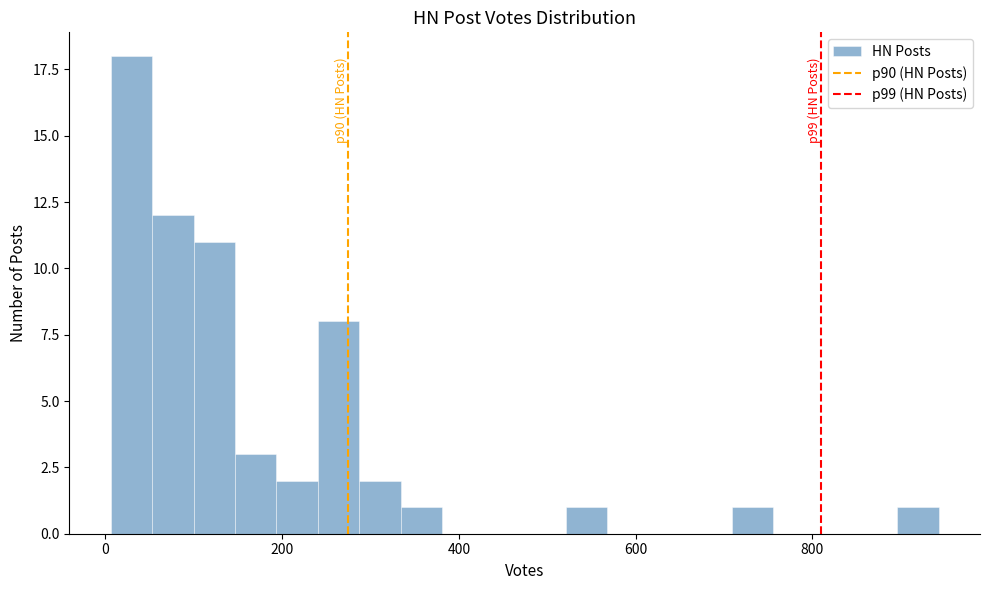

Read against the x-axis, roughly where is the centre of the tallest bar?

20